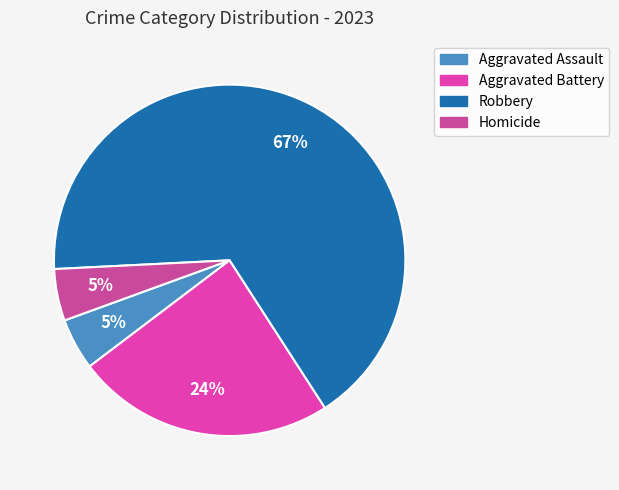

Combined, do Robbery and Homicide account for over 50%?

Yes